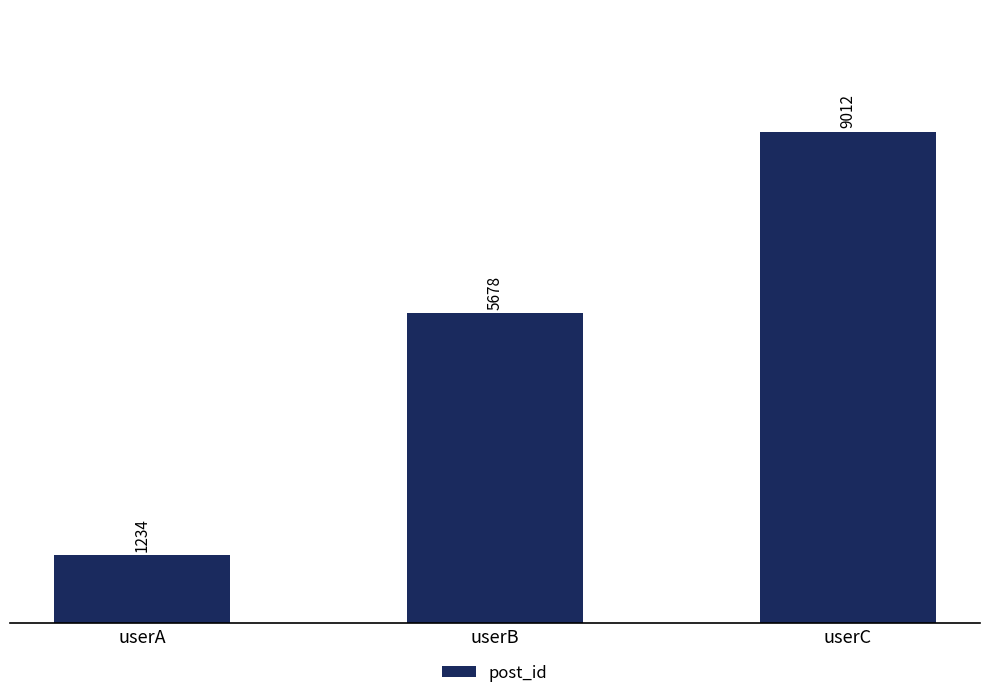

Between userC and userB, which is larger?

userC